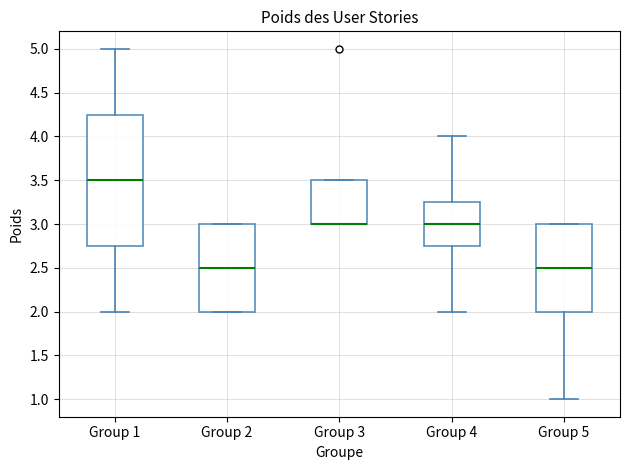

Reading left to right, read every box against the y-axis: the position of its median line, the range the box covers, and the ends of its whiskers. The values are not printed on the chart, so give them approximately, as read against the axis.

Group 1: median 3.50, box 2.75 to 4.25, whiskers 2.00 to 5.00
Group 2: median 2.50, box 2.00 to 3.00, whiskers 2.00 to 3.00
Group 3: median 3.00 (drawn on the box's lower edge), box 3.00 to 3.50, whiskers 3.00 to 3.50
Group 4: median 3.00, box 2.75 to 3.25, whiskers 2.00 to 4.00
Group 5: median 2.50, box 2.00 to 3.00, whiskers 1.00 to 3.00